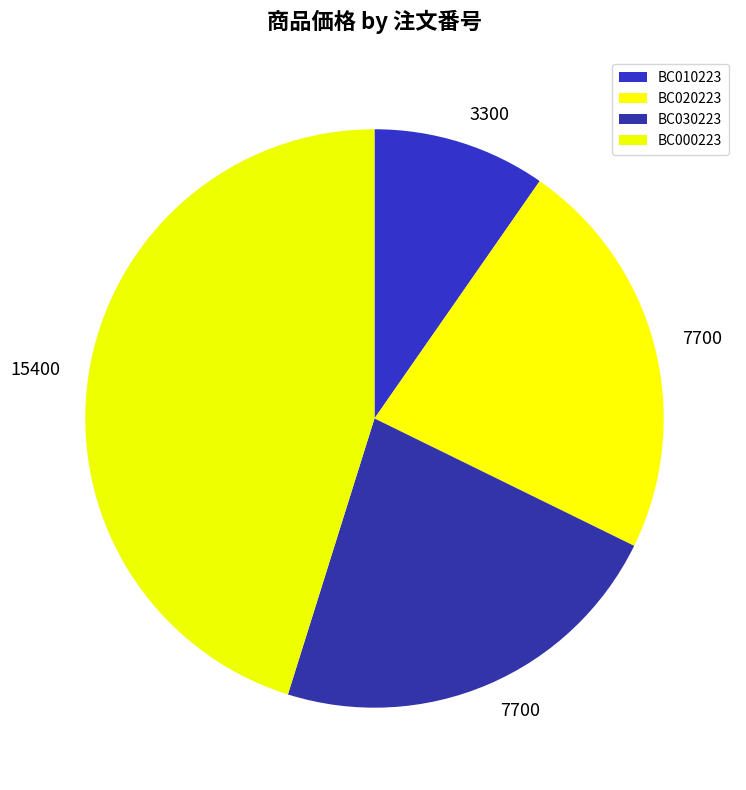

What is the smallest slice in the pie chart?

BC010223